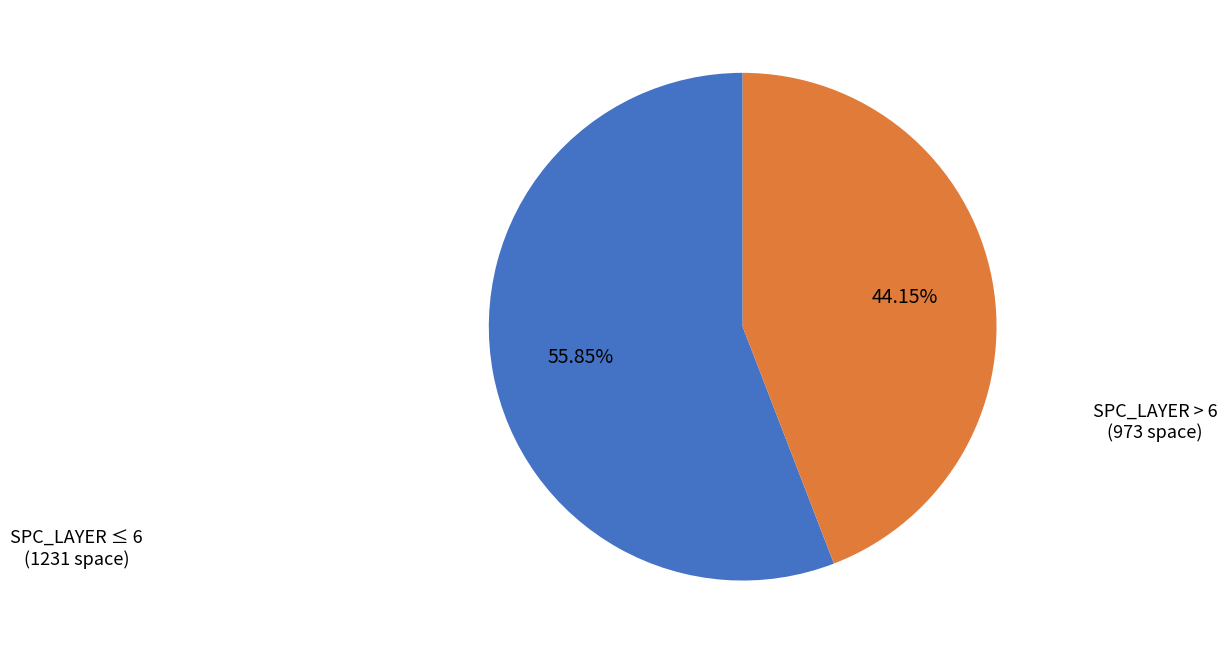

Do SPC_LAYER > 6 and SPC_LAYER ≤ 6 together represent more than half of the pie?

Yes